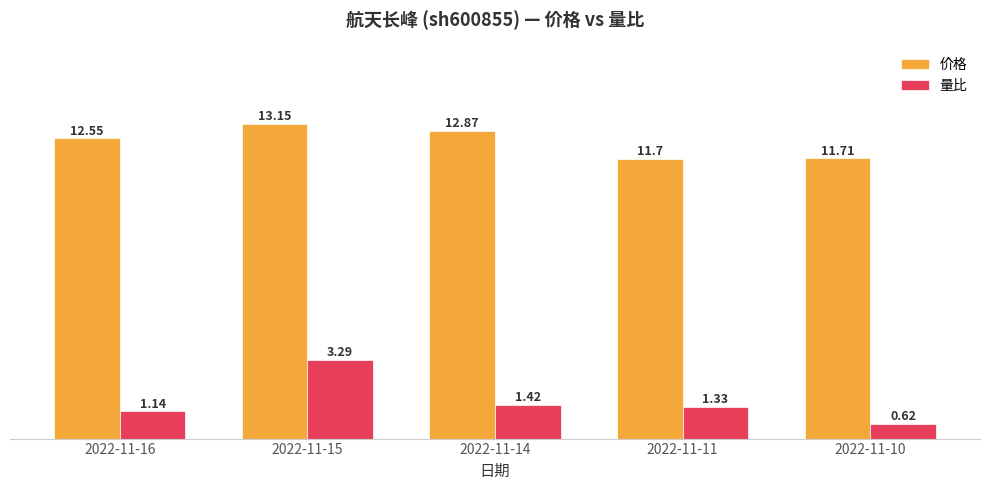

What are all the series names shown in the legend?

价格, 量比